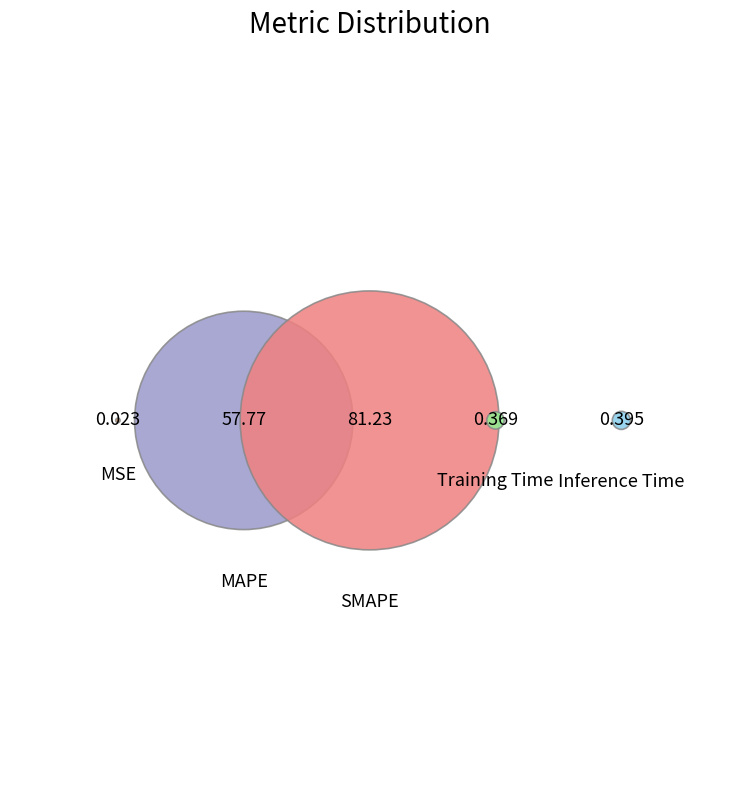

What percentage is the SMAPE slice, to the nearest percent?

58%